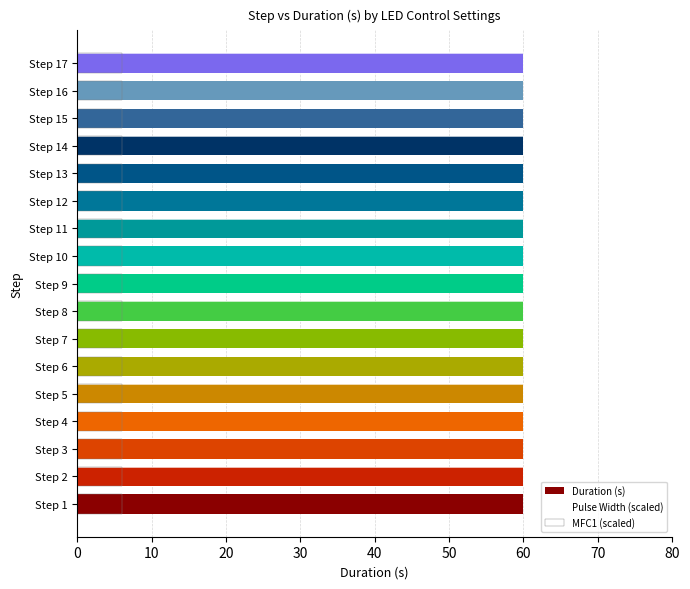

Is the value of Pulse Width (scaled) at 30 greater than the value of Duration (s) at 40?

No